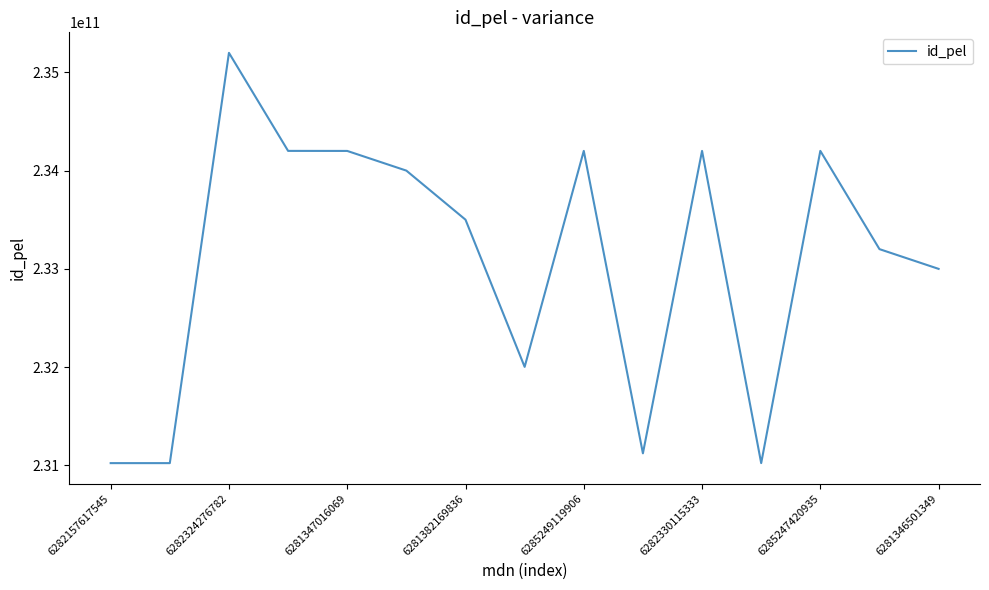

What is the difference between the maximum and minimum values?

4177750829